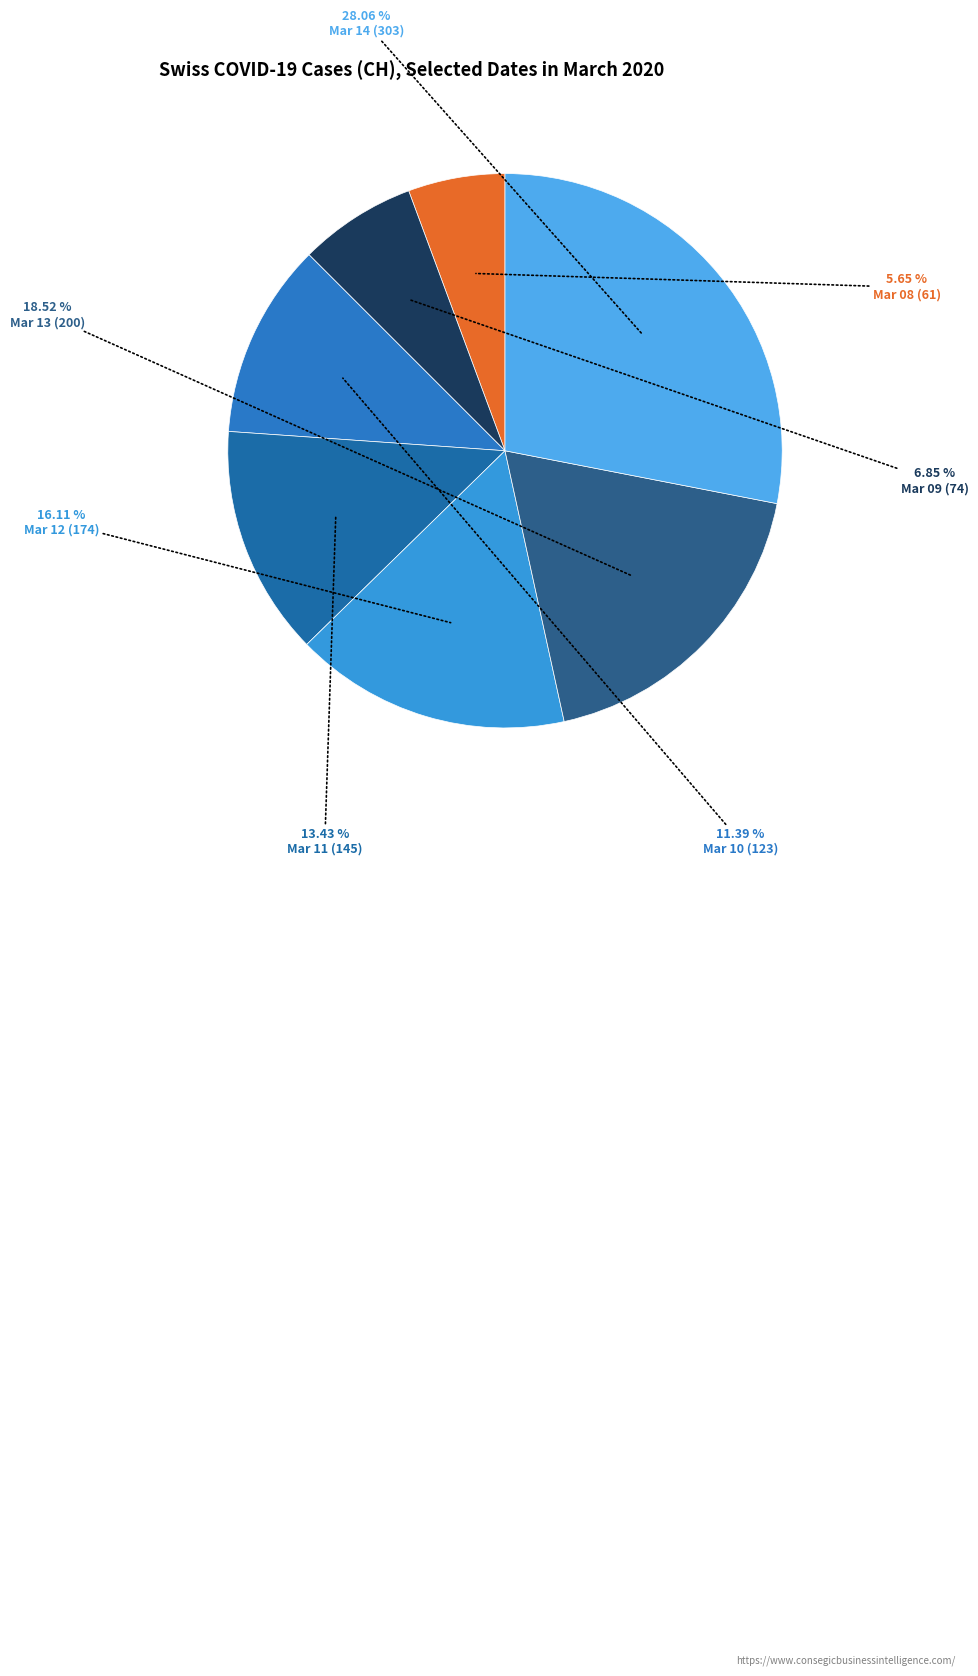

Which slice is the smallest?

2020-03-08